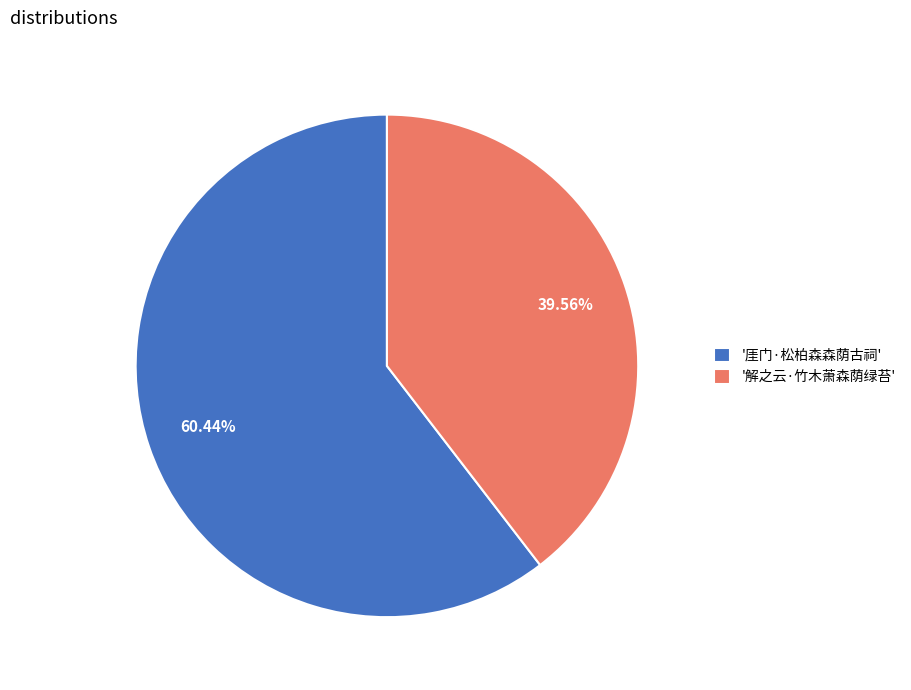

Is the sum of '厓门·松柏森森荫古祠' and '解之云·竹木萧森荫绿苔' greater than half?

Yes